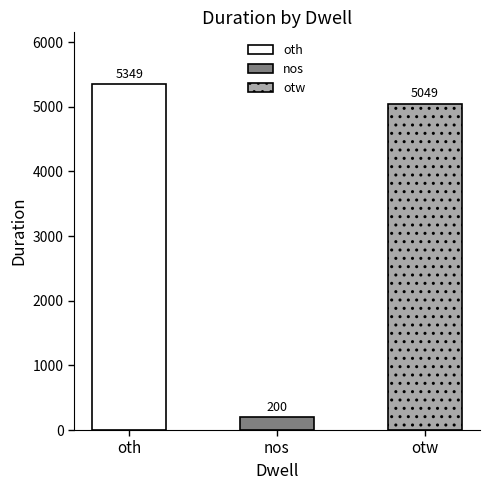

What is the sum of the values at oth and otw?

10398